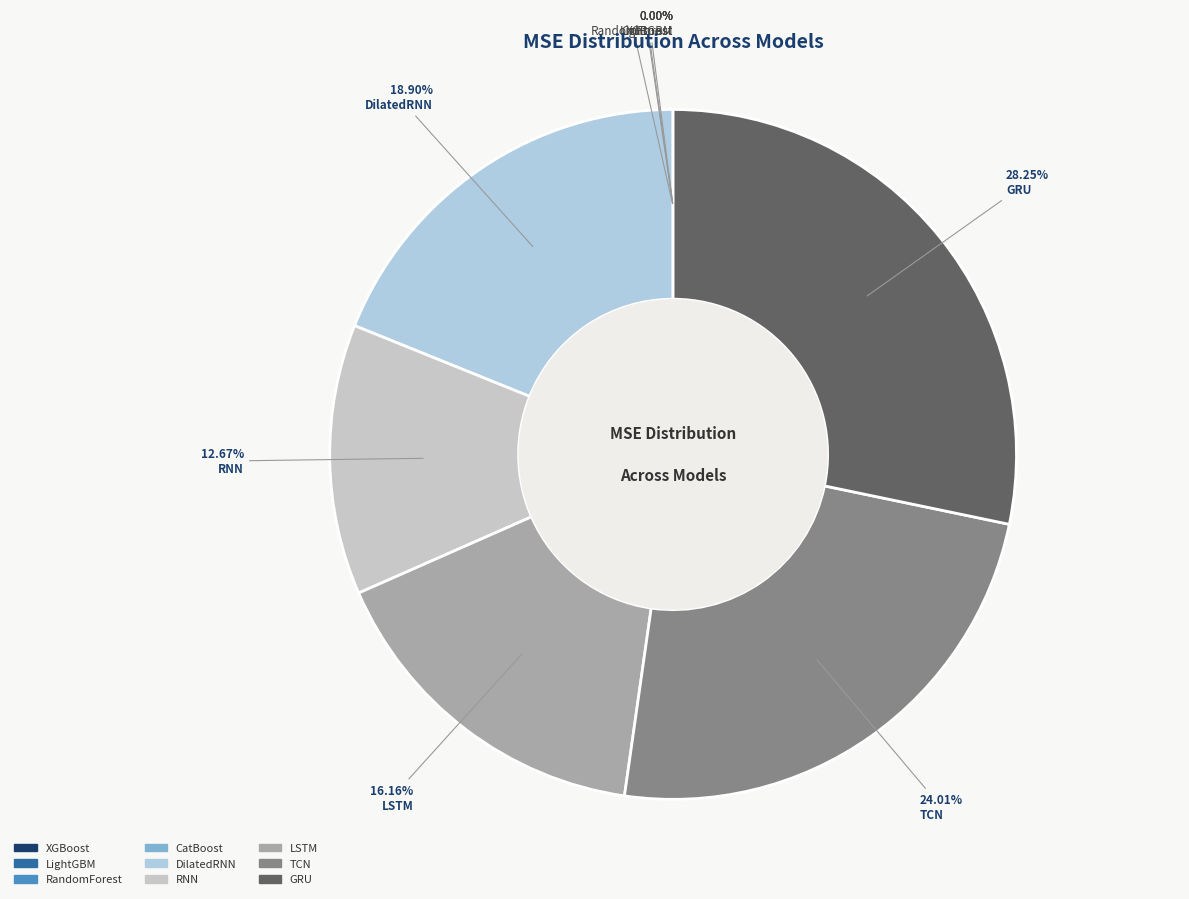

To the nearest percent, what is the average slice percentage?

11%